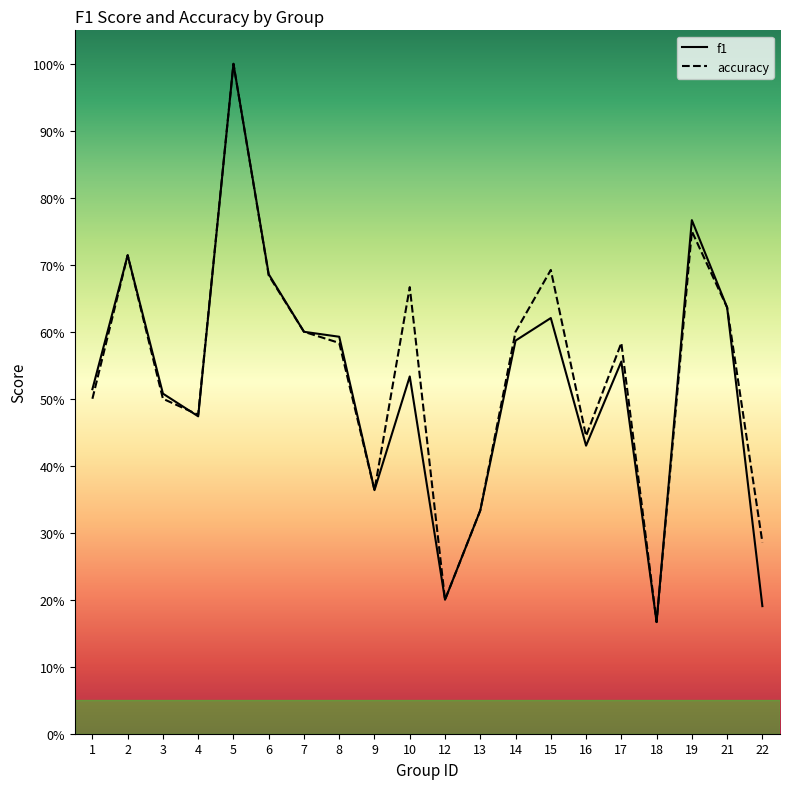

Where is the first local maximum for accuracy?

2